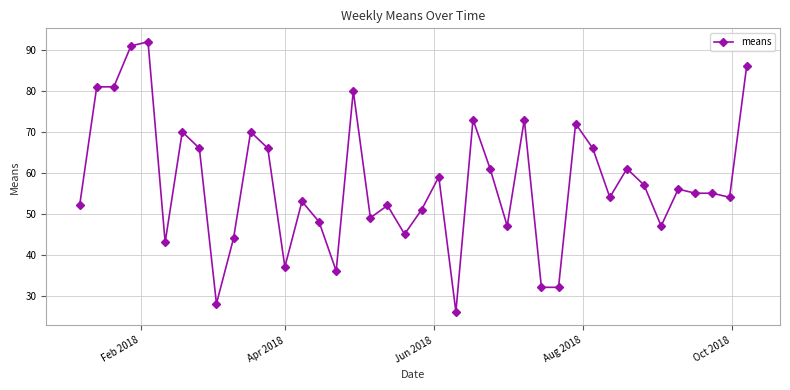

What is the smallest value displayed?

26